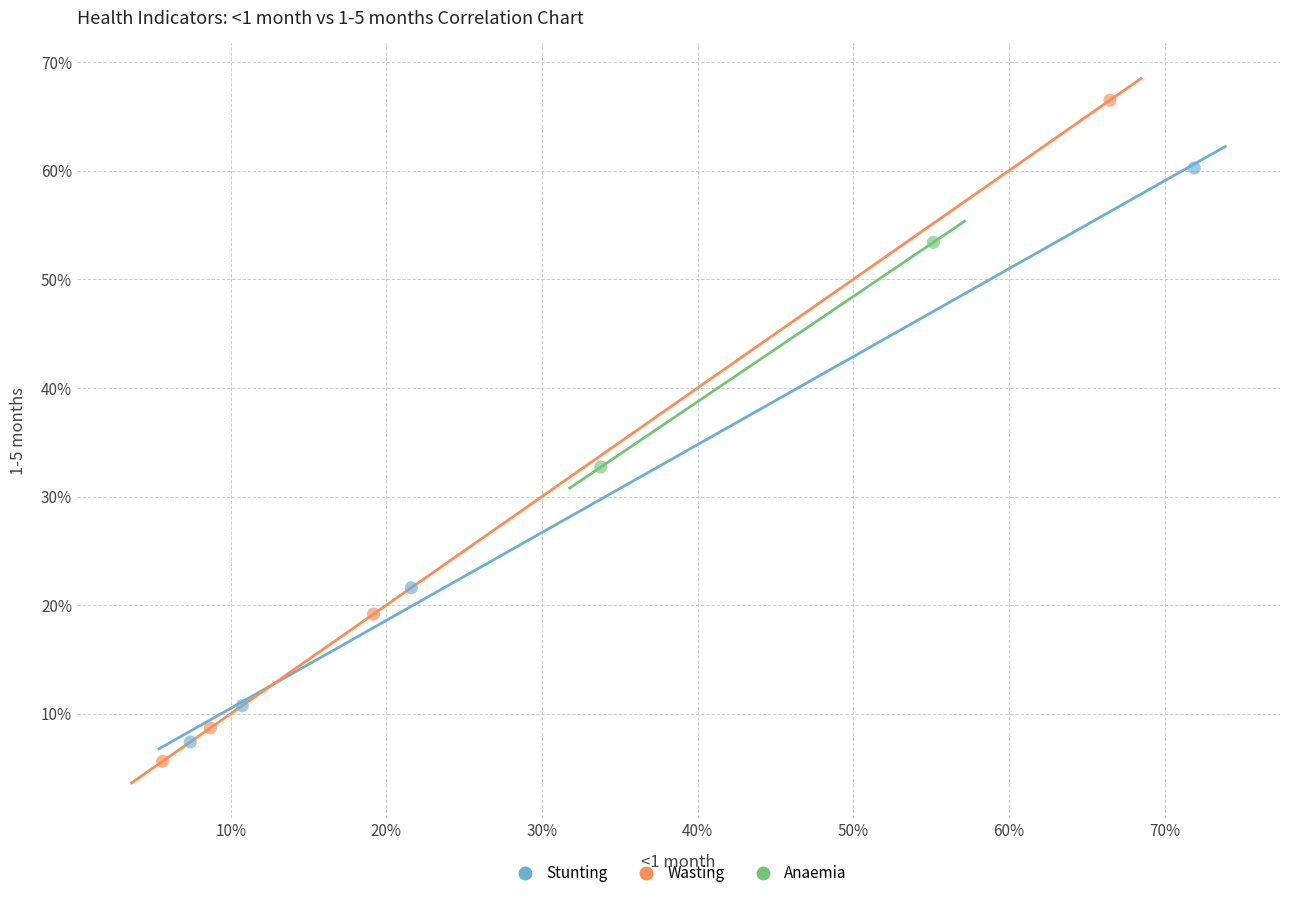

Which series reaches the maximum Y coordinate?

Wasting